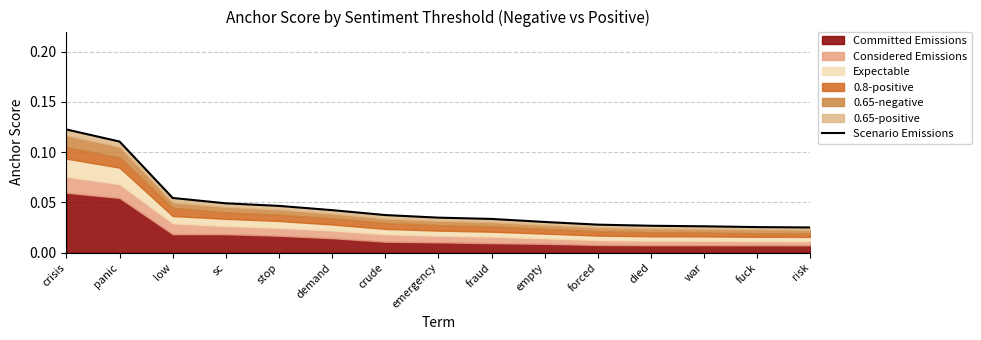

The chart shows a value of 0.0 at died. True or false?

True